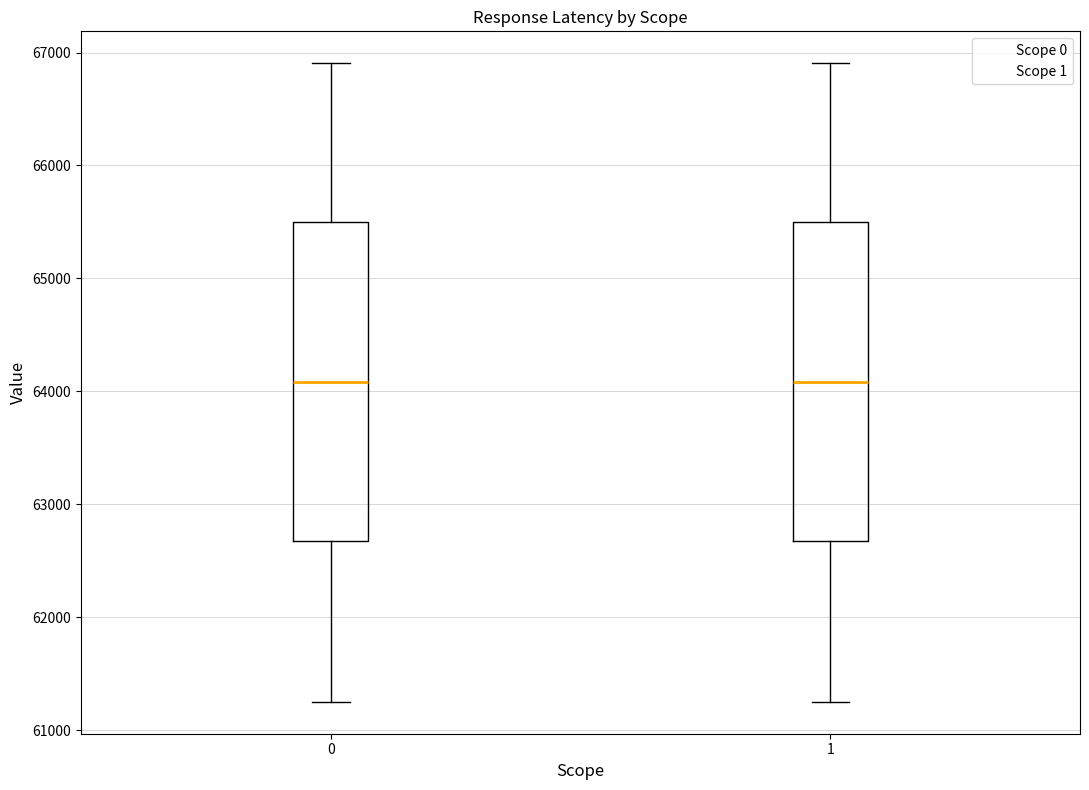

Reading left to right, transcribe this box plot: for each box, give where its median line is, the range the box spans, and where its two whiskers end, as read against the y-axis. The values are not printed on the chart, so give them approximately, as read against the axis.

0: median 64100, box 62700 to 65500, whiskers 61300 to 66900
1: median 64100, box 62700 to 65500, whiskers 61300 to 66900